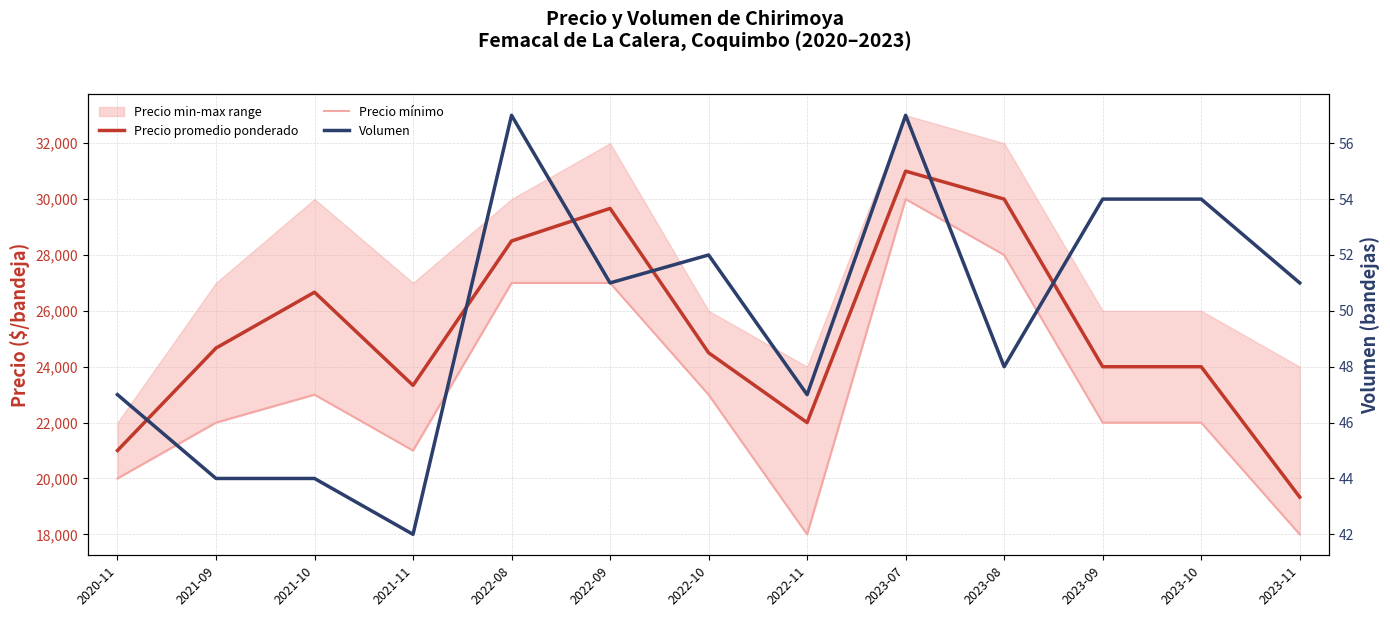

Where is the first local maximum for Precio promedio ponderado?

2021-10